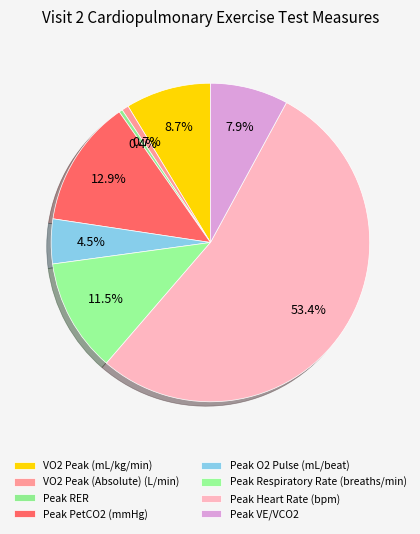

True or false: Peak VE/VCO2 accounts for 8% of the total.

True